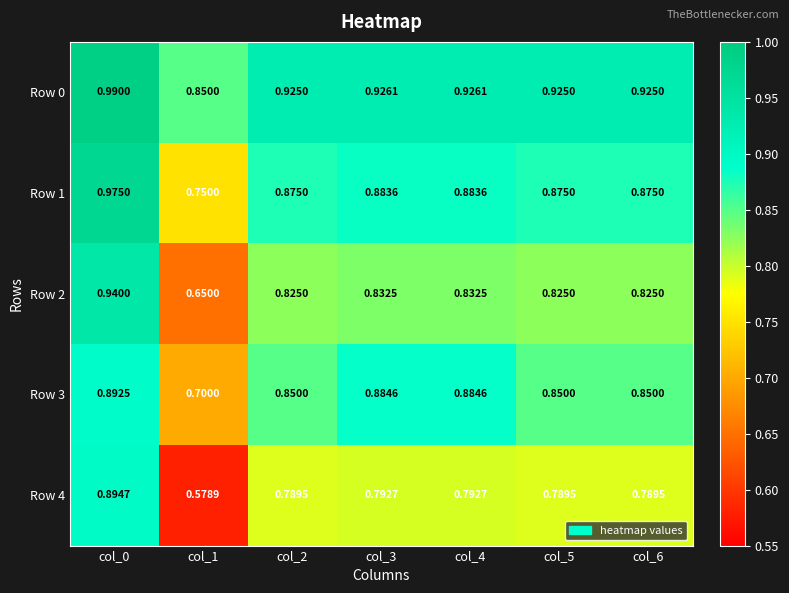

Is the value of Row 0 at col_0 greater than the value of Row 2 at col_6?

Yes